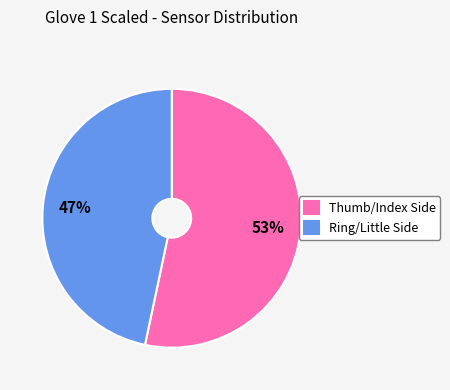

Does any single category account for the majority?

Yes